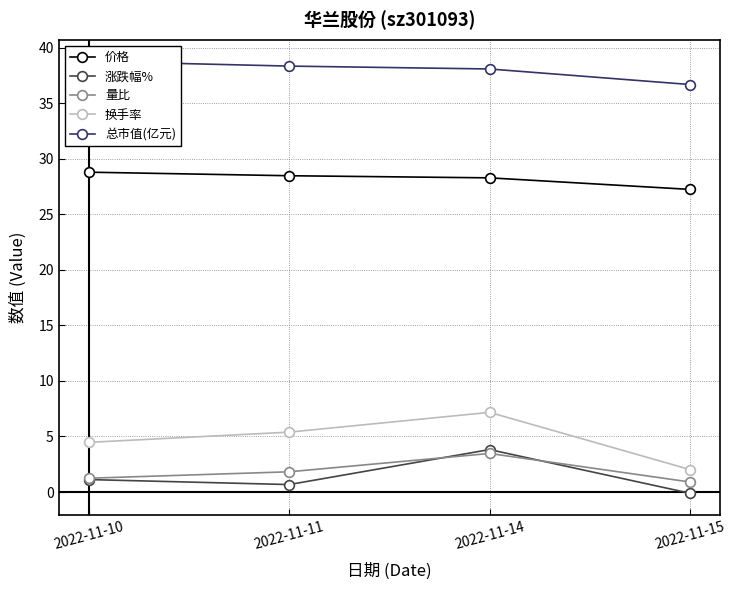

True or false: 换手率 and 价格 intersect in this chart.

False